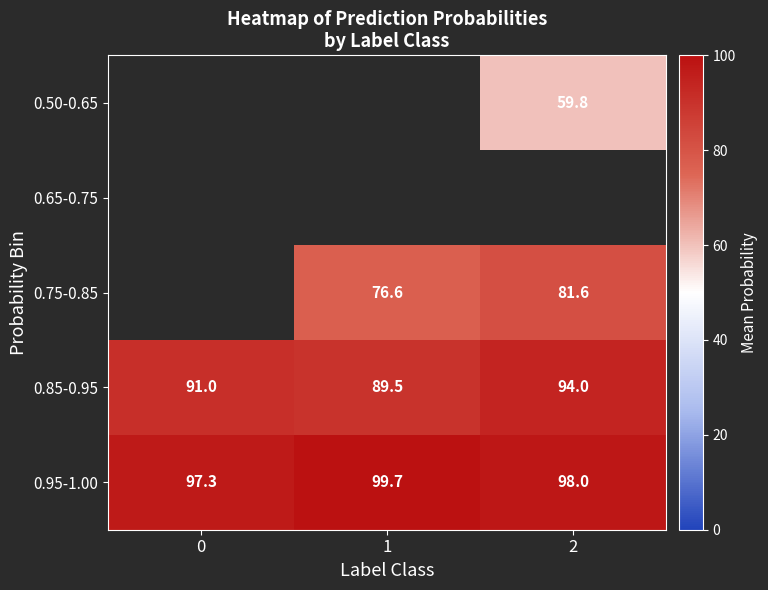

What is the sum of all 0.85-0.95 values?

274.5